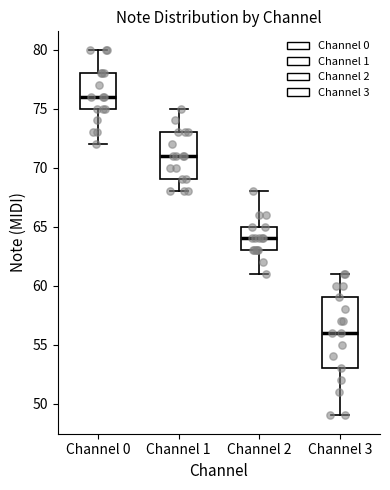

Reading left to right, read every box against the y-axis: the position of its median line, the range the box covers, and the ends of its whiskers. The values are not printed on the chart, so give them approximately, as read against the axis.

Channel 0: median 76, box 75 to 78, whiskers 72 to 80
Channel 1: median 71, box 69 to 73, whiskers 68 to 75
Channel 2: median 64, box 63 to 65, whiskers 61 to 68
Channel 3: median 56, box 53 to 59, whiskers 49 to 61